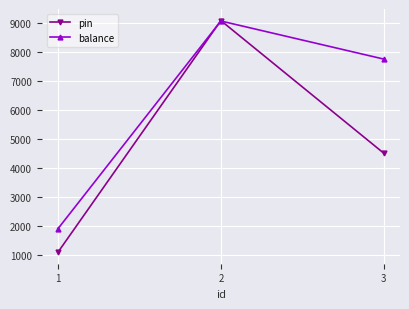

Between 1 and 3, which series saw the biggest shift?

balance